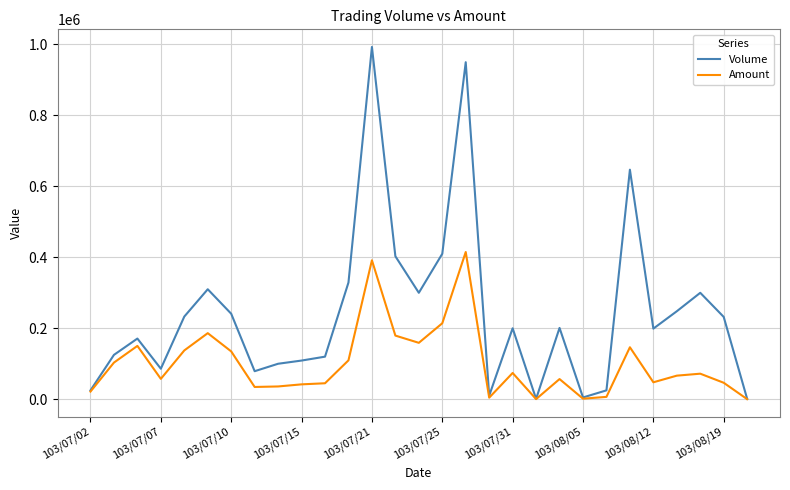

Which series has the largest total across all categories?

Volume